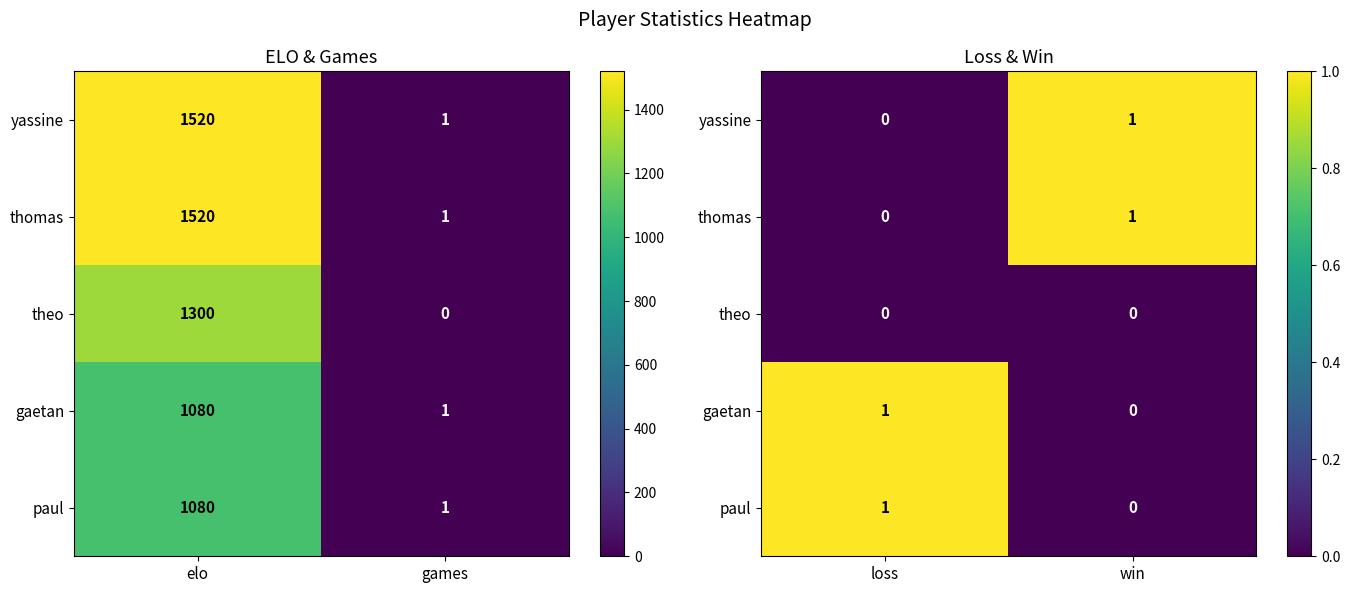

Rank the series by their maximum value, from lowest to highest.

theo, yassine, thomas, gaetan, paul